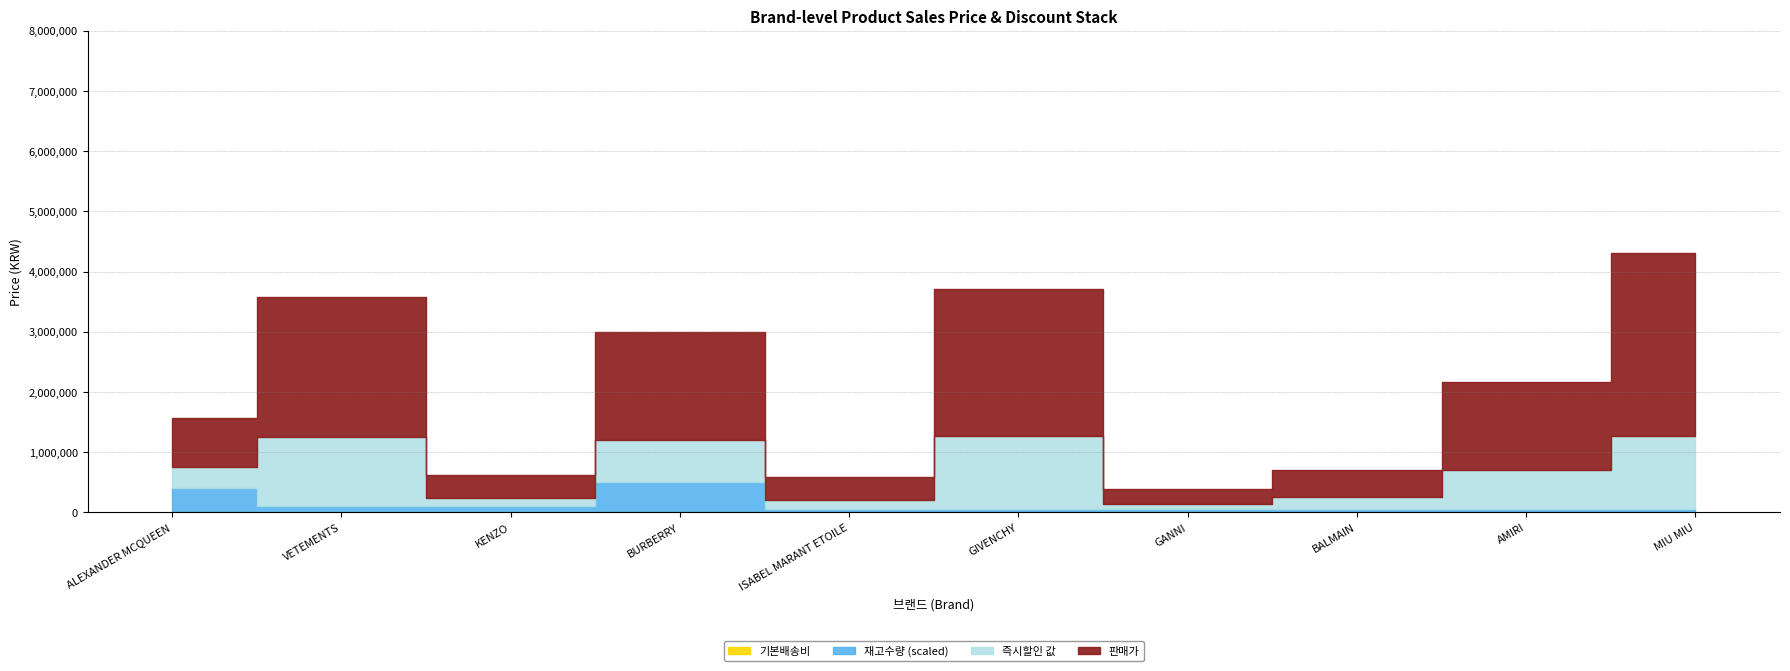

What is the difference between the second highest and minimum values in the 판매가 series?

2185000